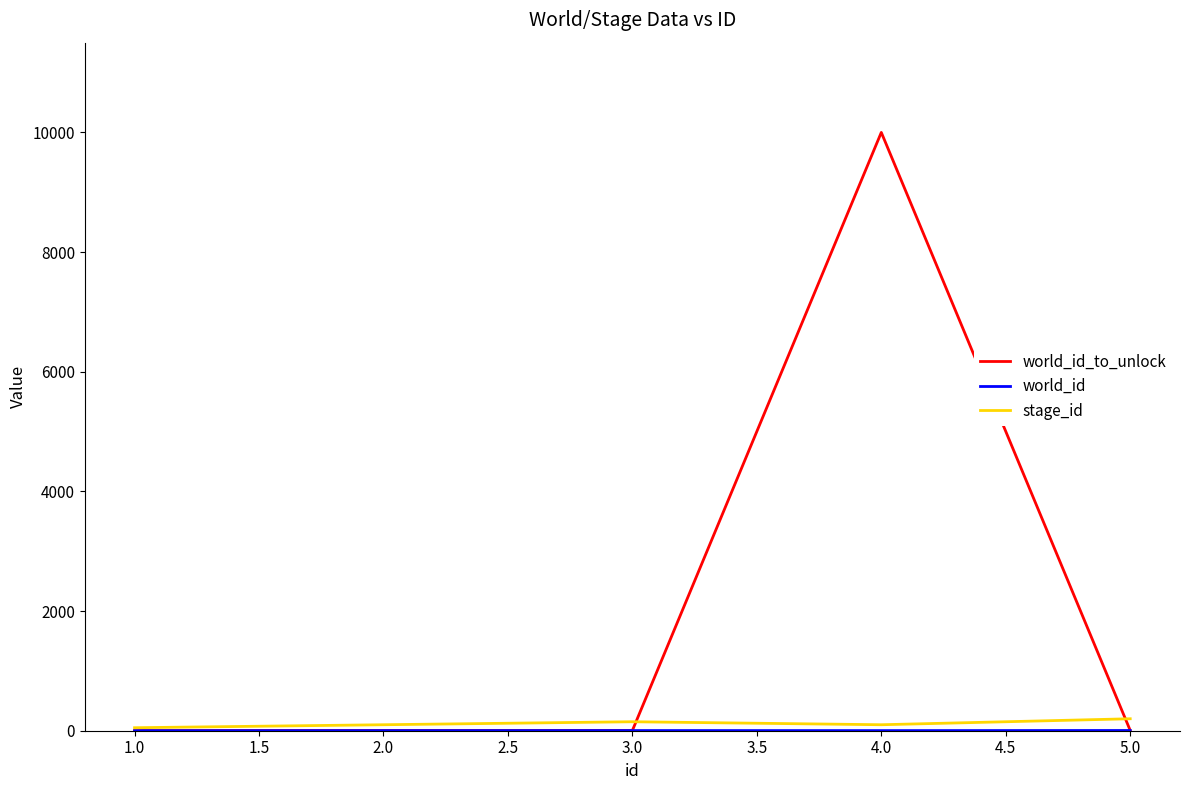

What is the greatest value displayed?

10001